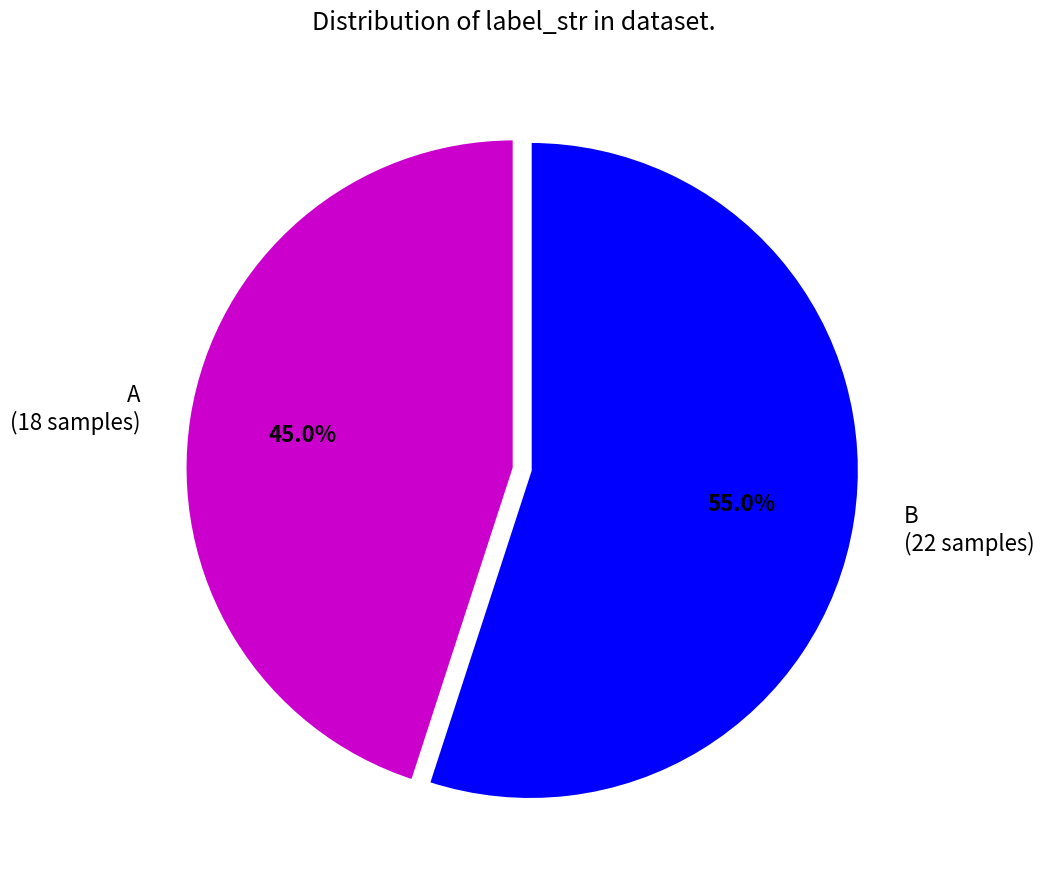

To the nearest percent, what is the difference between the largest and smallest slice percentages?

10%